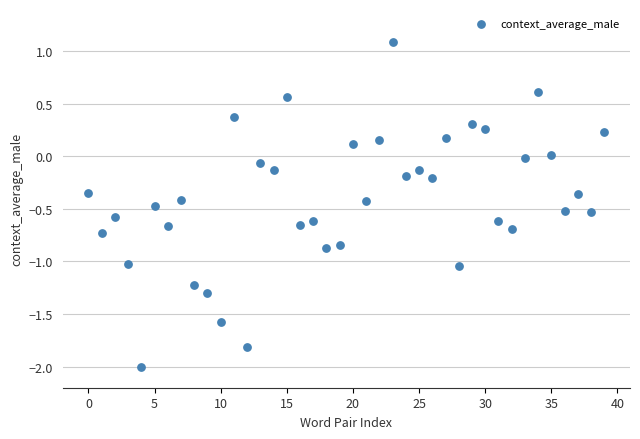

What is the range of Y values (max minus min)?

3.1